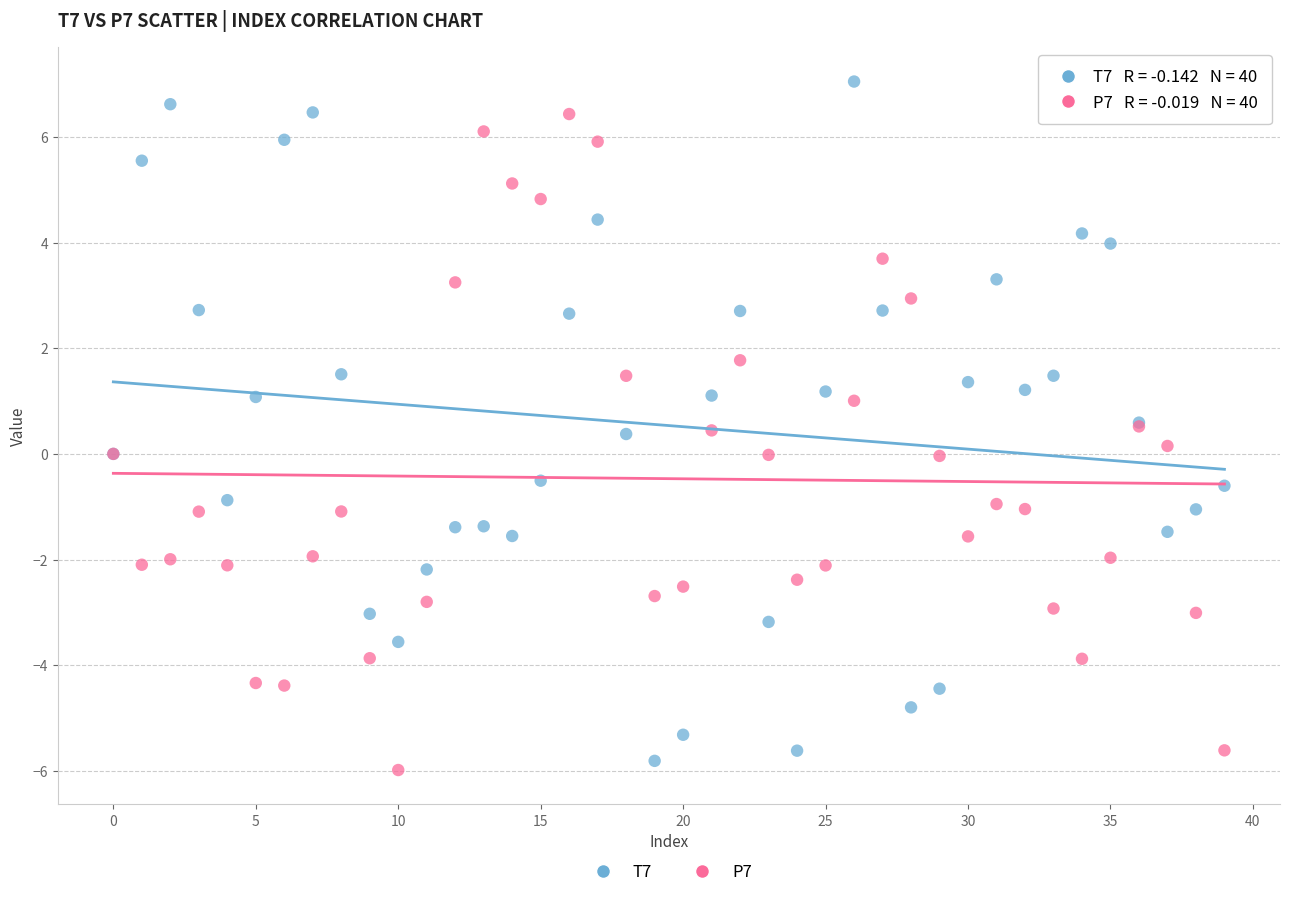

What are all the series names shown in the legend?

T7, P7